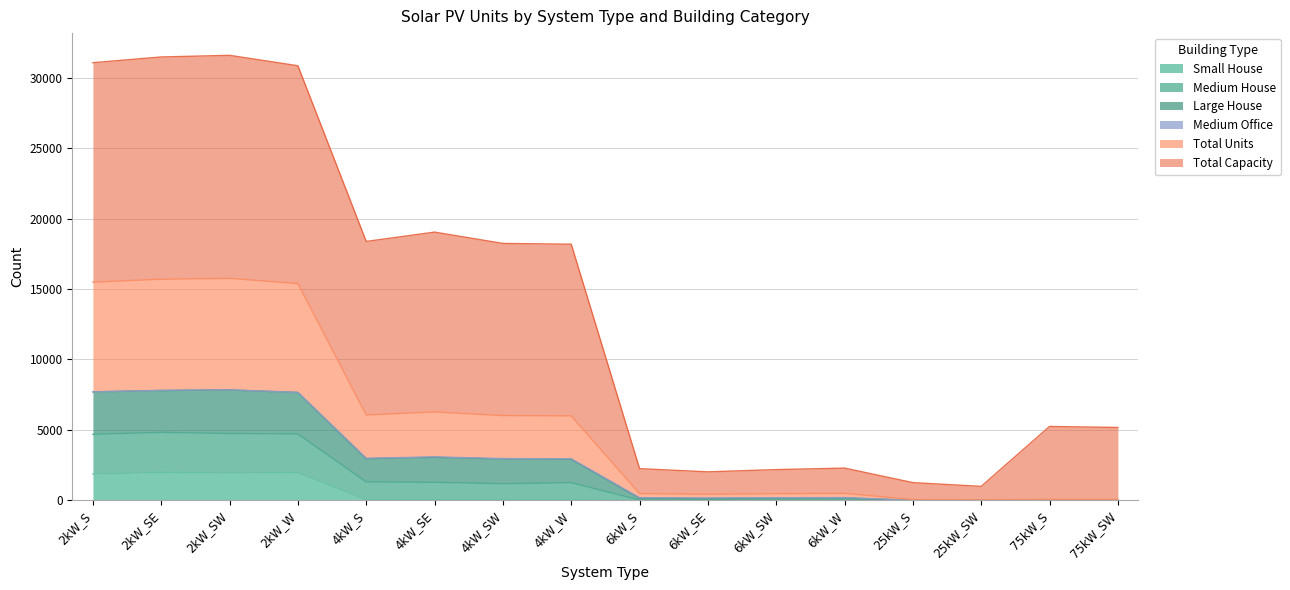

At which category is the sum across all series the highest?

2kW_SW